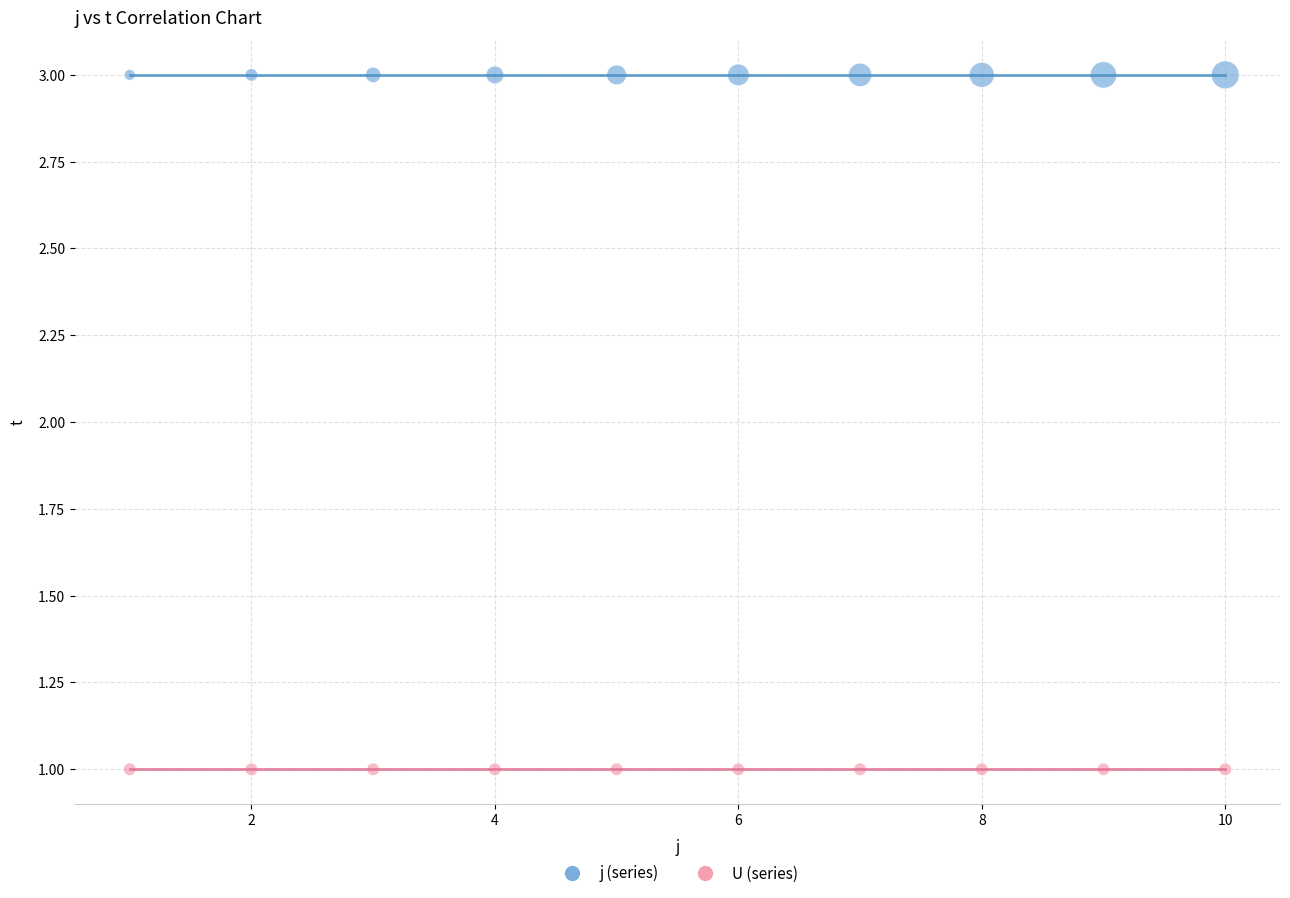

Which series reaches the minimum Y coordinate?

U (series)